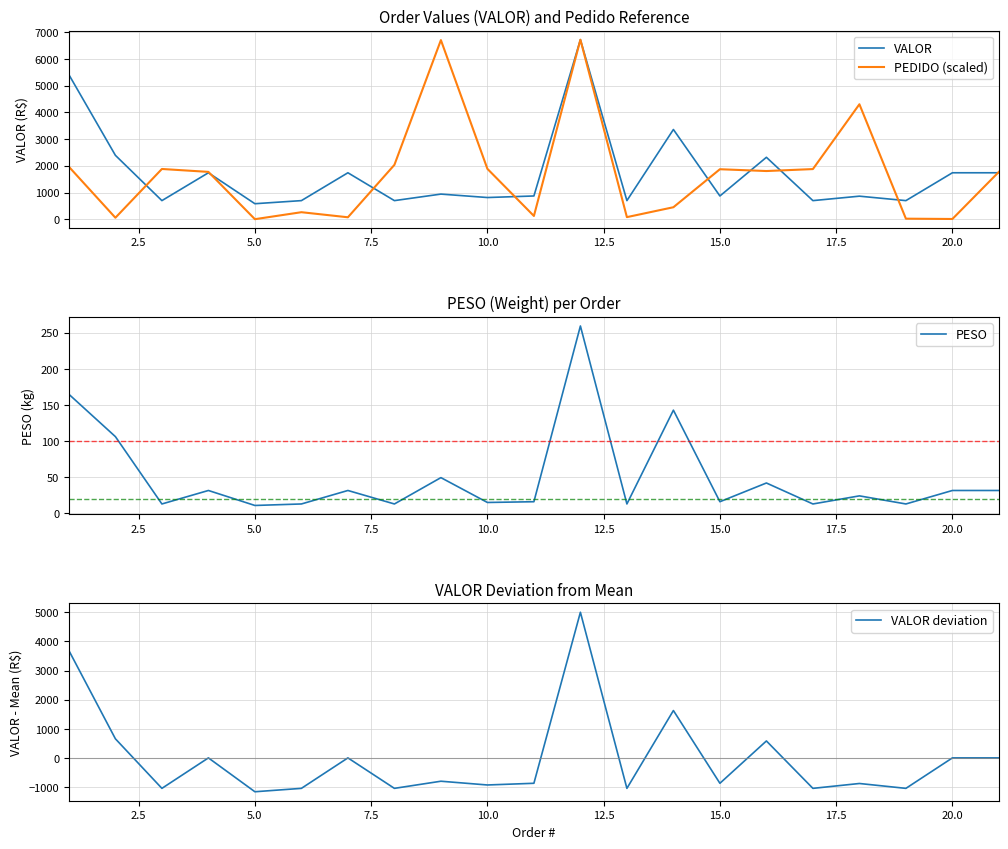

True or false: PESO has more than 0 points higher than both neighbors.

True